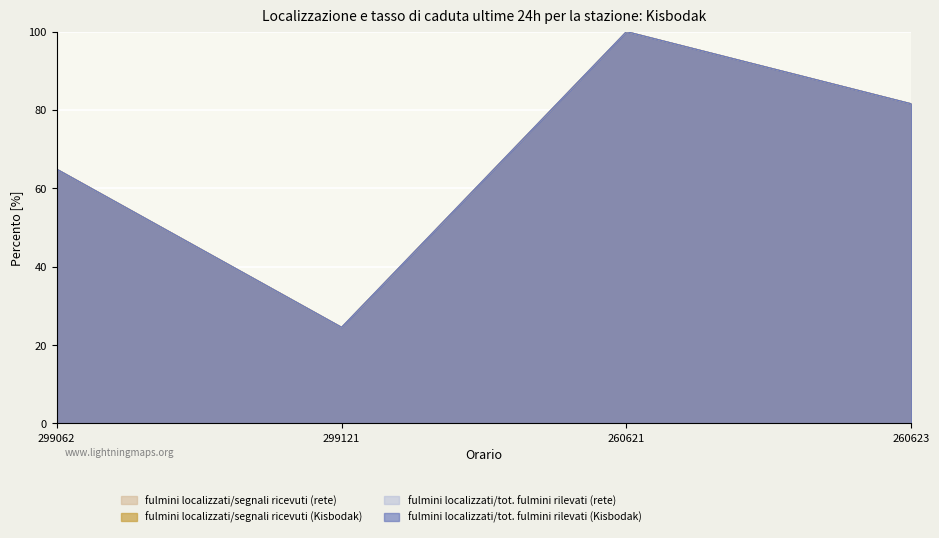

Rank the categories by fulmini localizzati/segnali ricevuti (rete) value from highest to lowest.

260621, 260623, 299062, 299121